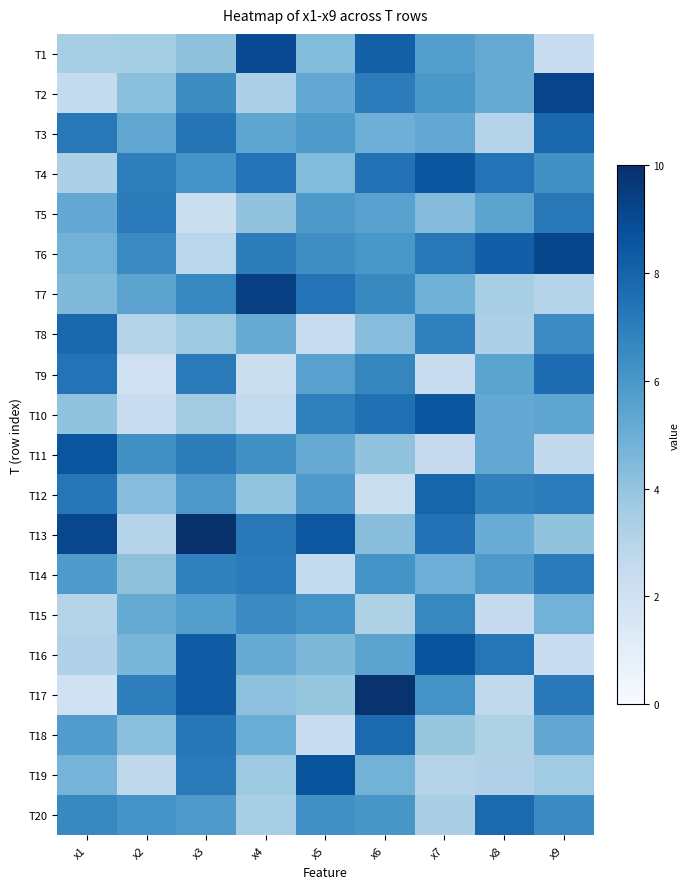

List the series in order of their peak value, lowest first.

T15, T14, T5, T9, T18, T20, T8, T3, T12, T4, T10, T11, T16, T19, T1, T6, T2, T7, T17, T13